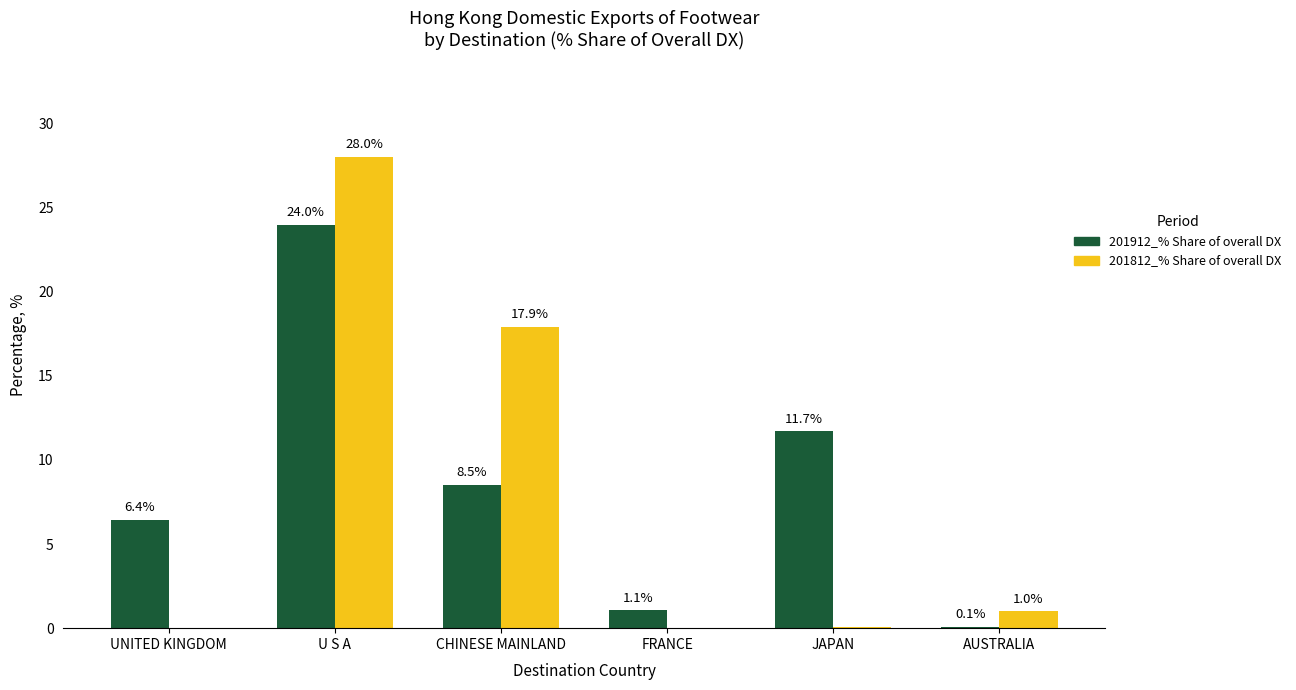

Which series changed the most between UNITED KINGDOM and FRANCE?

201912_% Share of overall DX